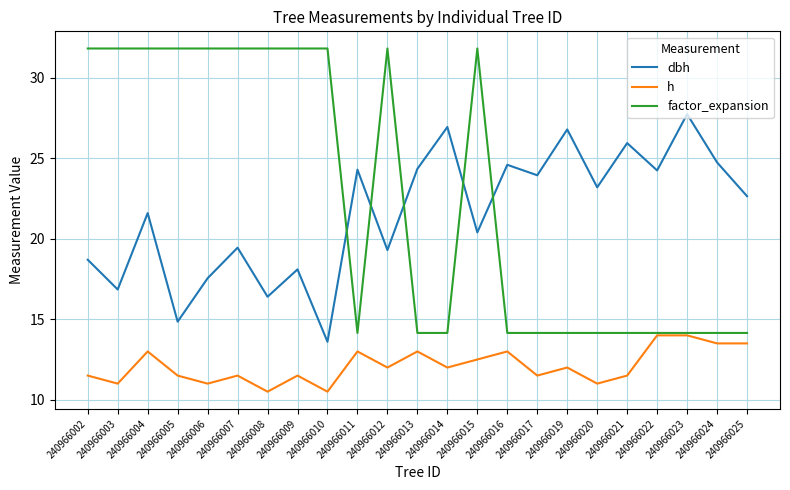

Between 240966010 and 240966011, which series saw the biggest shift?

factor_expansion